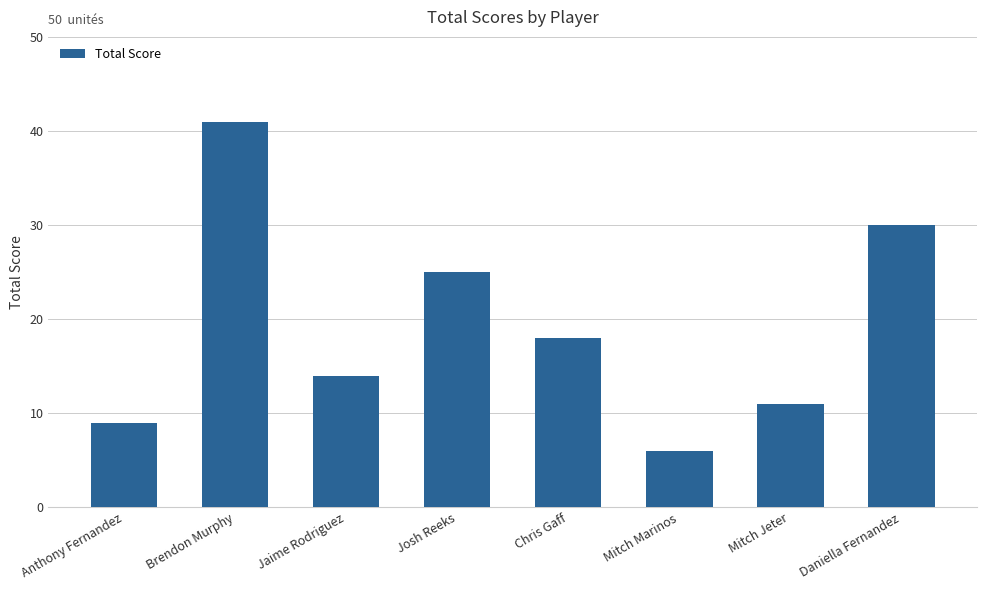

Where does the data first go above 18?

Brendon Murphy